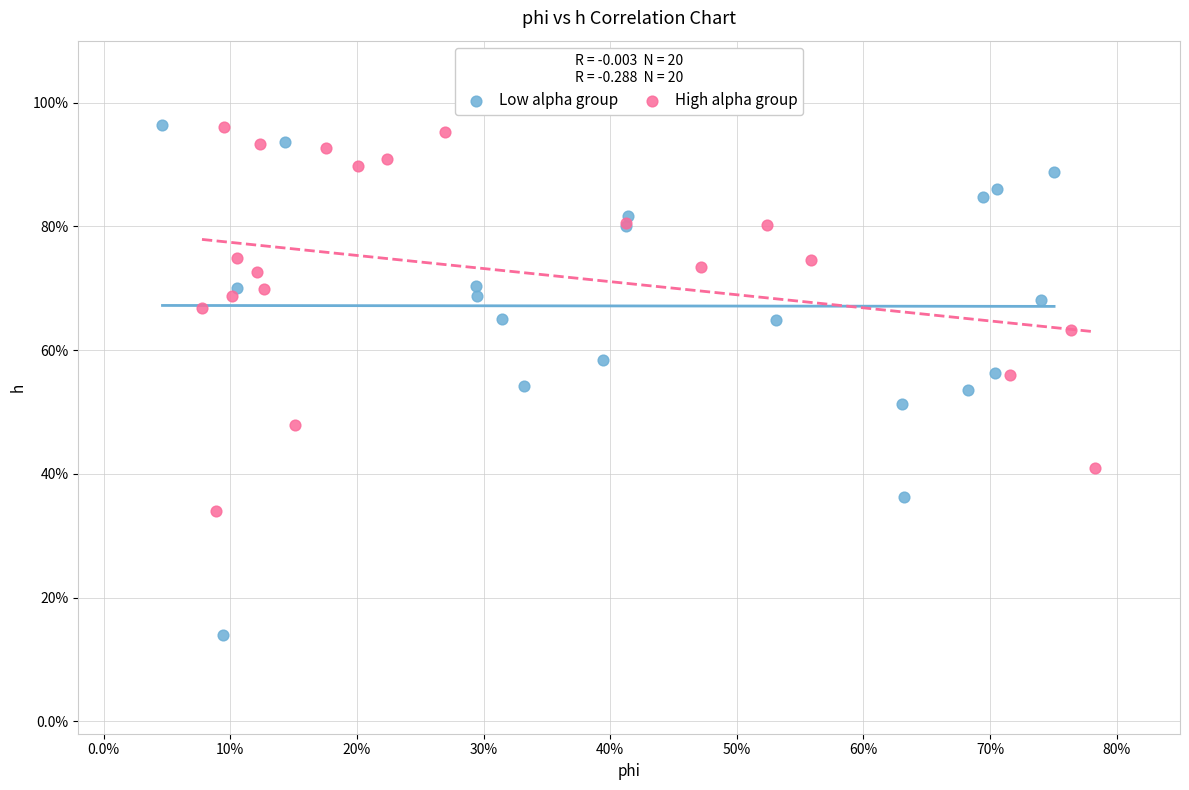

What are all the series names shown in the legend?

Low alpha group, High alpha group